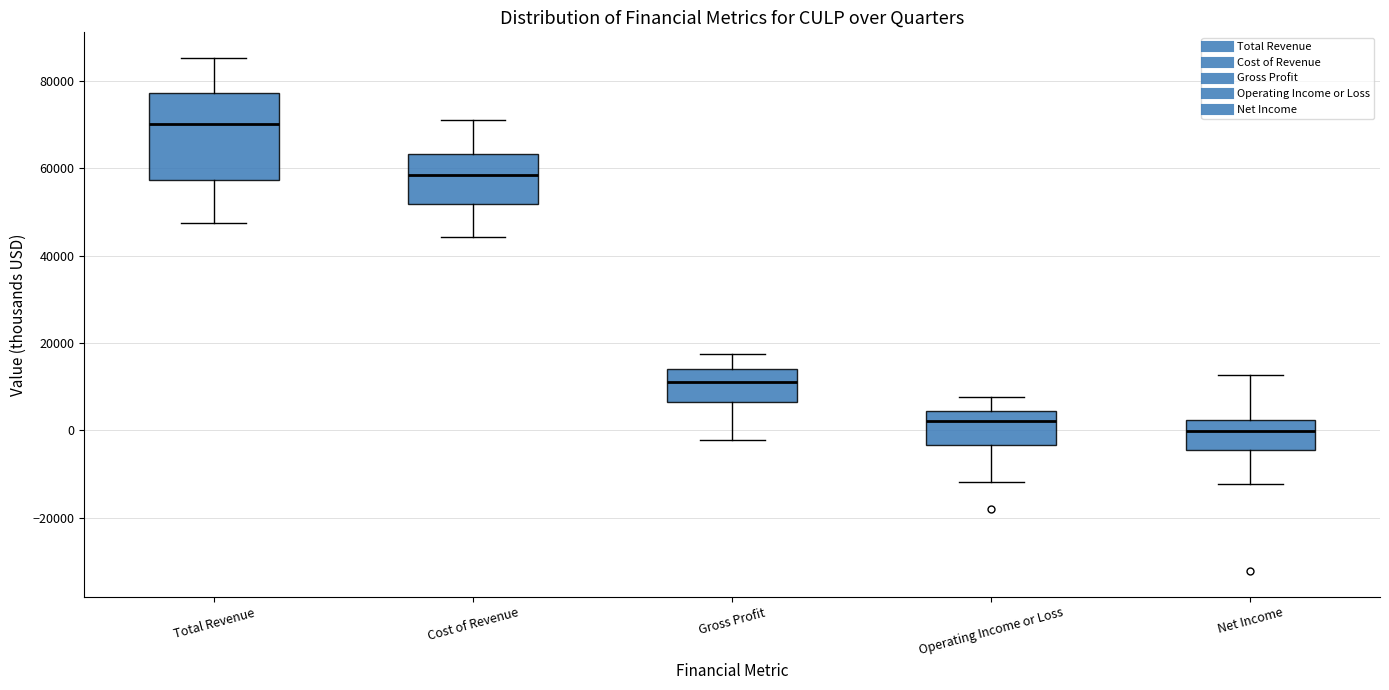

Comparing the boxes themselves (not the whiskers), which one is the tallest?

Total Revenue